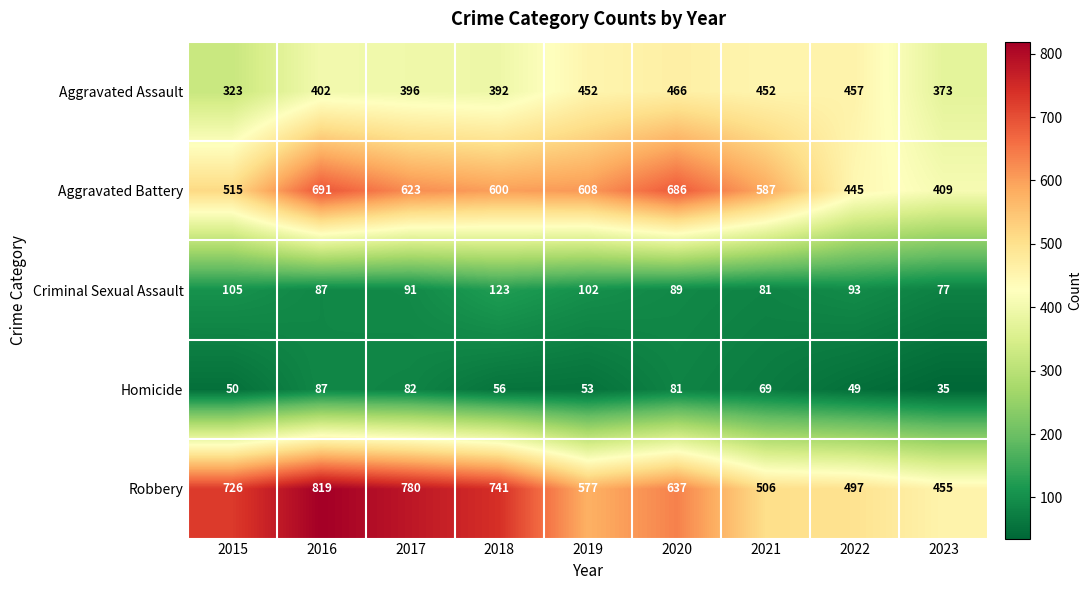

Rank the series at 2019 from highest to lowest value.

Aggravated Battery, Robbery, Aggravated Assault, Criminal Sexual Assault, Homicide